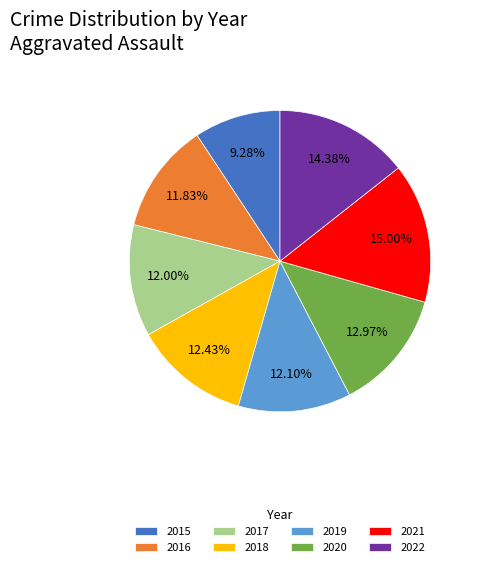

Is the sum of 2018 and 2017 greater than half?

No